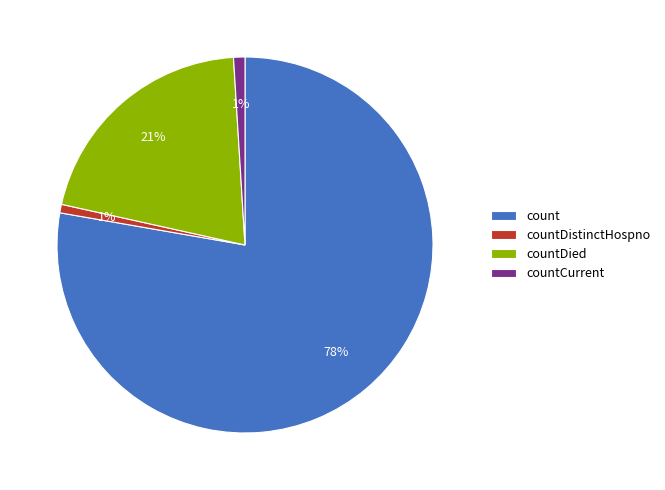

The countCurrent slice represents 1% of the pie. True or false?

True